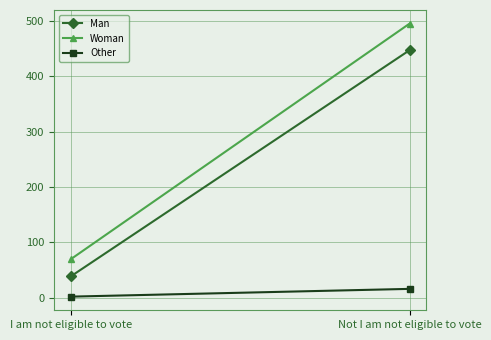

At which category does the chart reach its peak across all series?

Not I am not eligible to vote